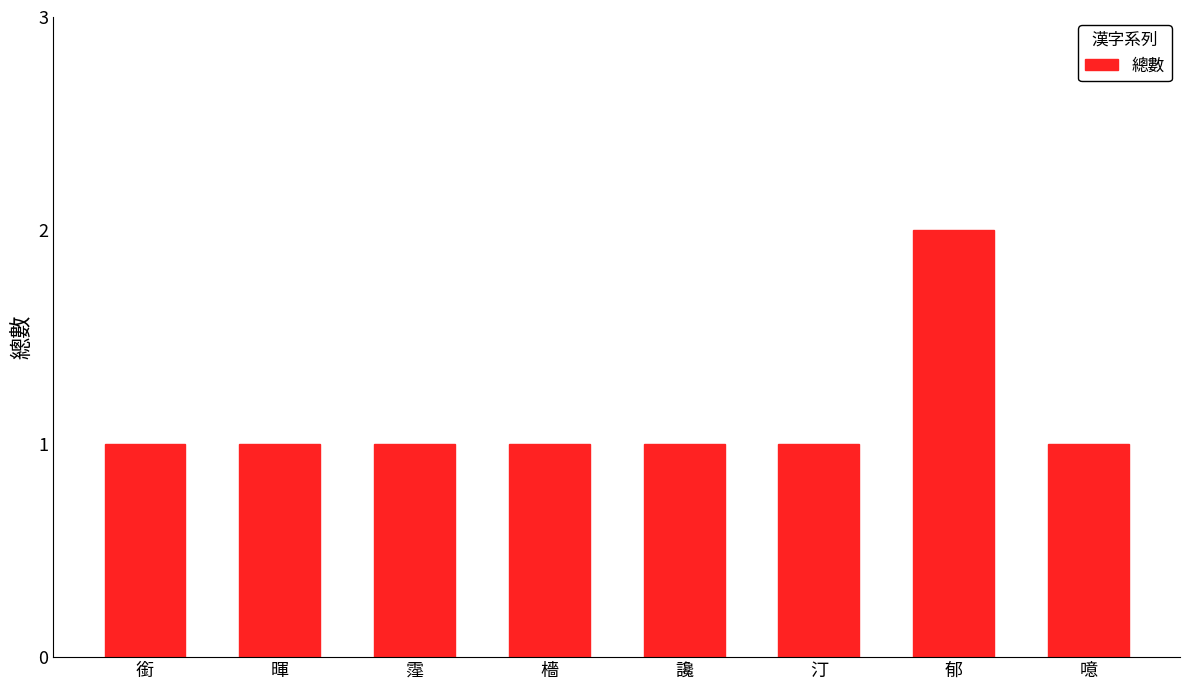

Which category has the highest value across all series?

郁